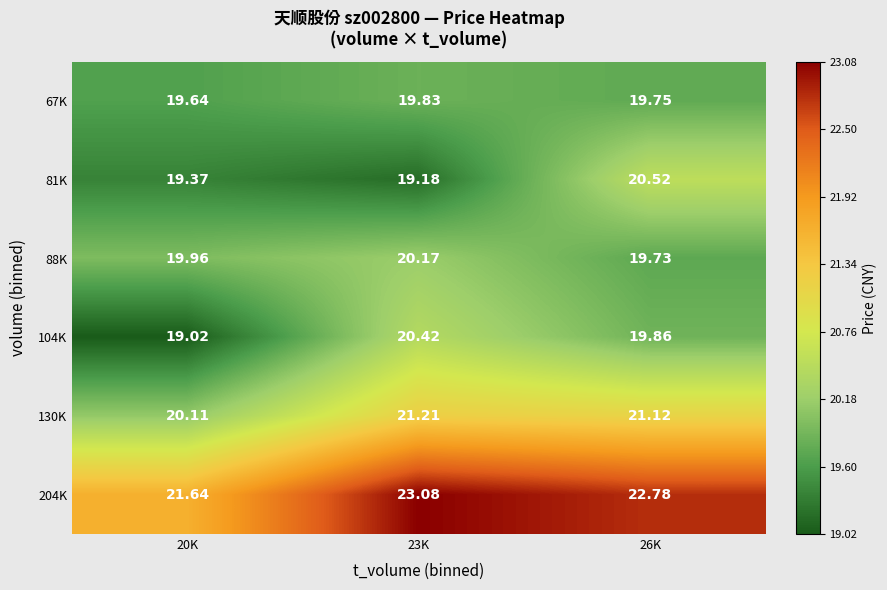

Is the value of 81K at 23K greater than the value of 204K at 20K?

No